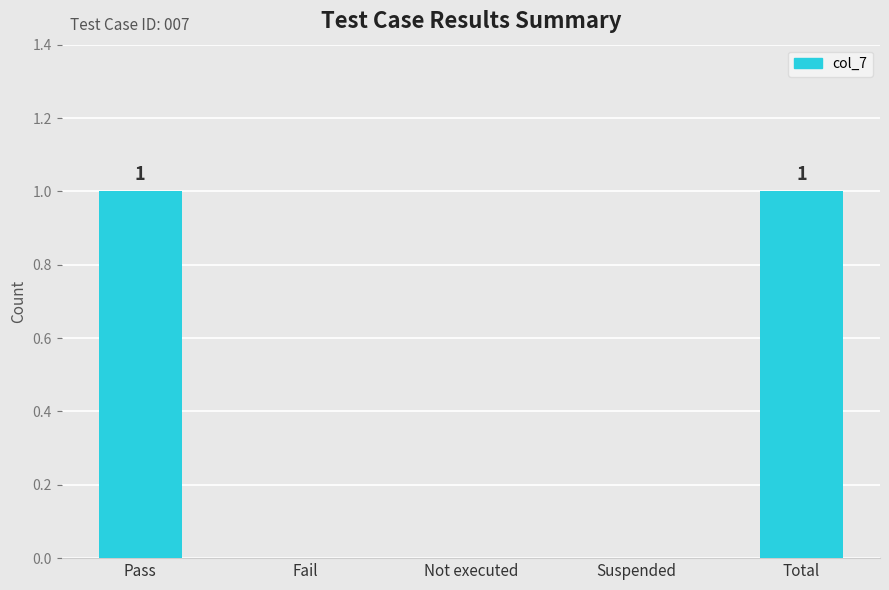

What is the sum of the values at Suspended and Pass?

1